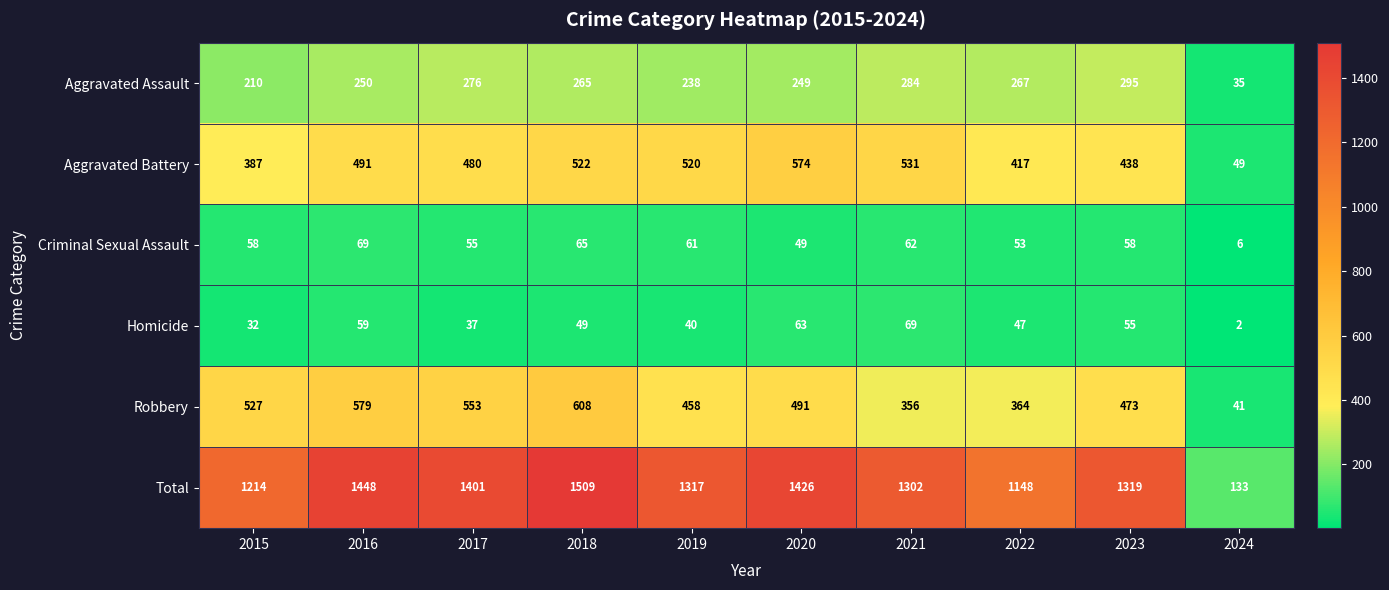

Which series has the largest range (max minus min)?

Total